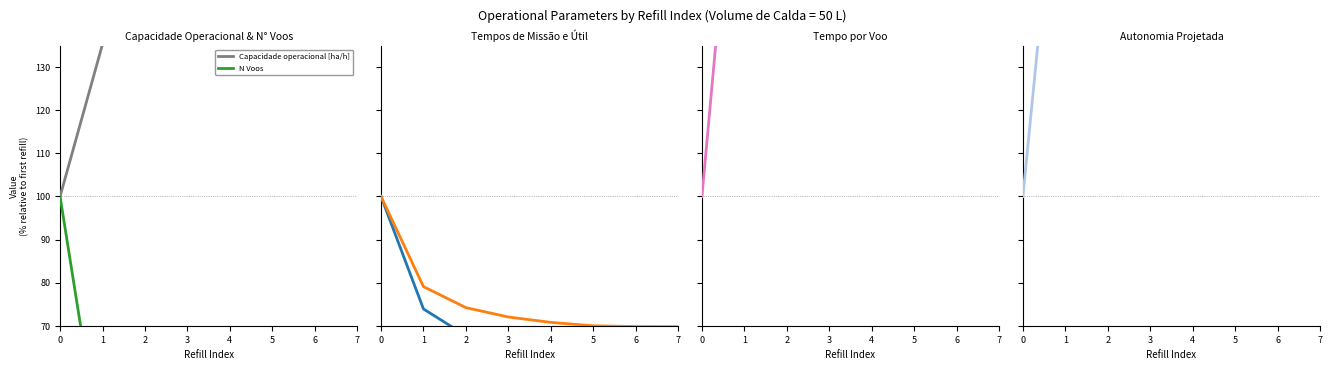

Is the value of Tempo de missao [h] at 0 greater than the value of Tempo por voo [min] at 0?

No